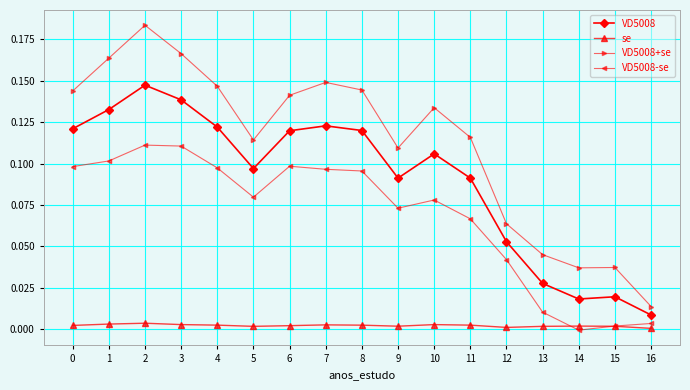

True or false: VD5008-se has more than 0 points higher than both neighbors.

True